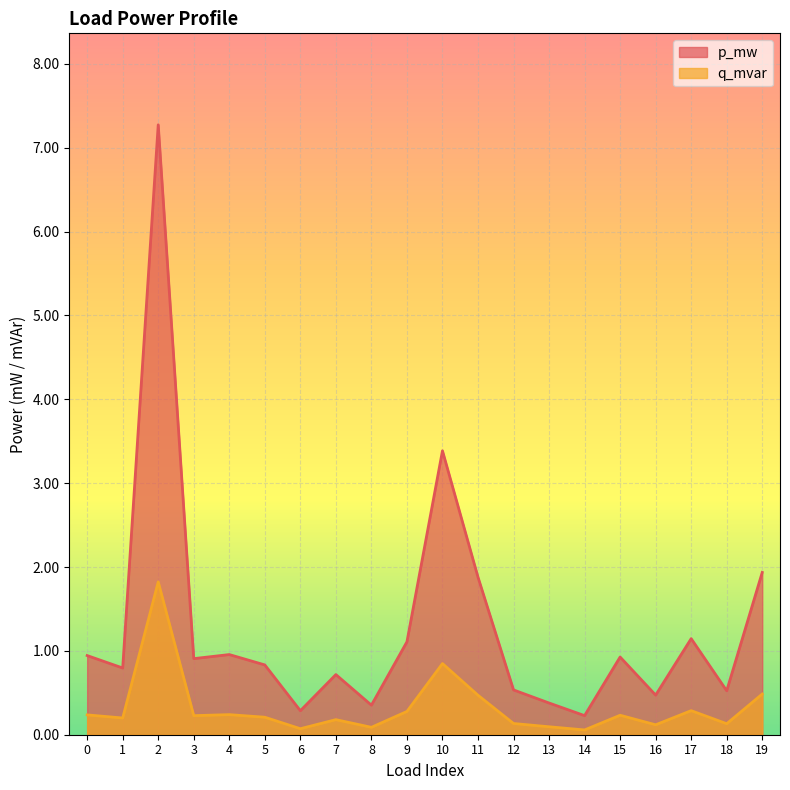

True or false: p_mw and q_mvar cross at least once.

False